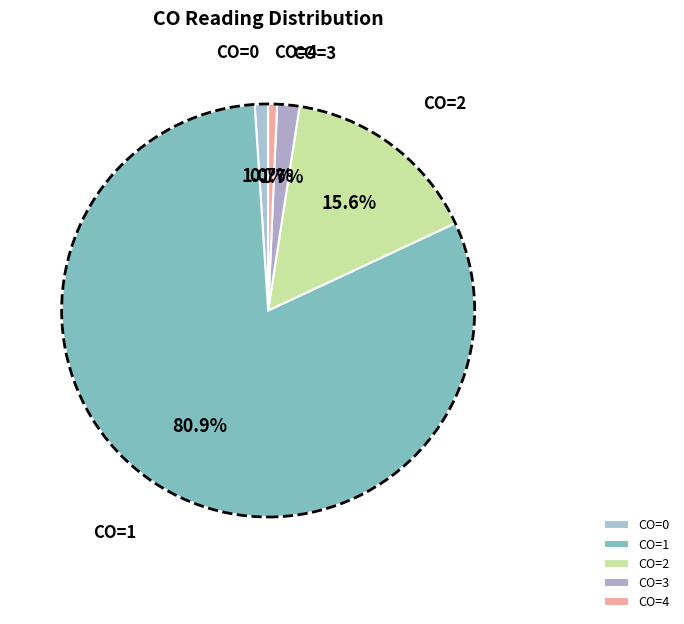

Is the sum of CO=3 and CO=1 greater than half?

Yes